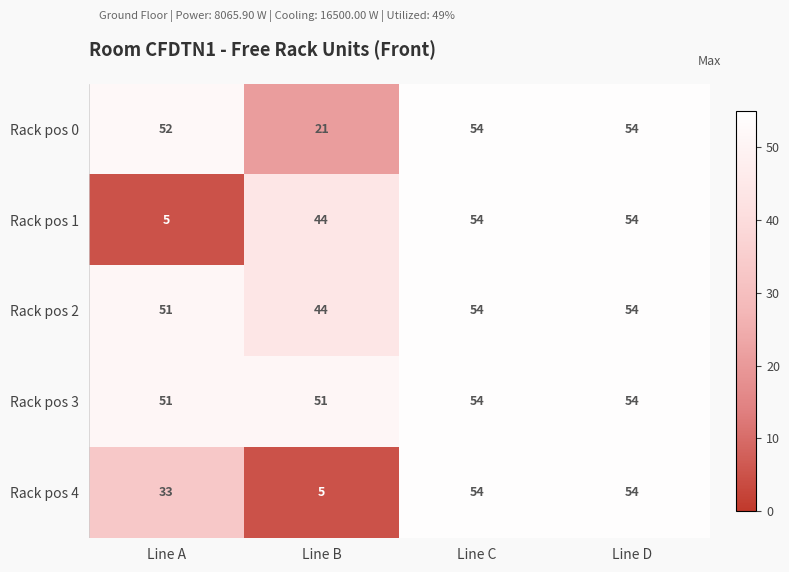

What is the approximate value of Rack pos 4 at Line C, to the nearest 10?

50